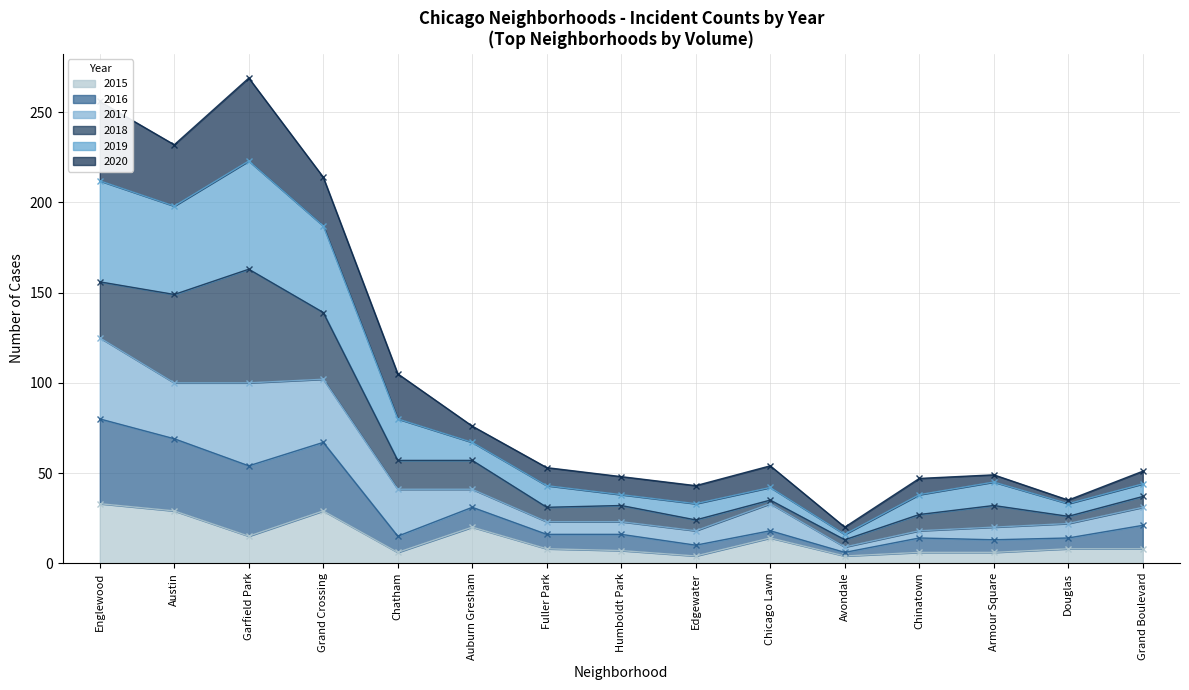

At which label does 2016 first exceed 31?

Englewood